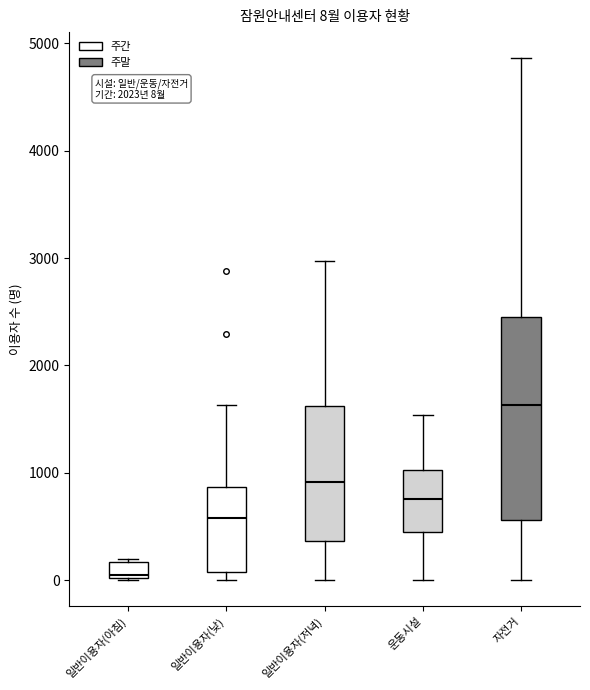

Which box is the tallest, from its lower edge to its upper edge?

자전거